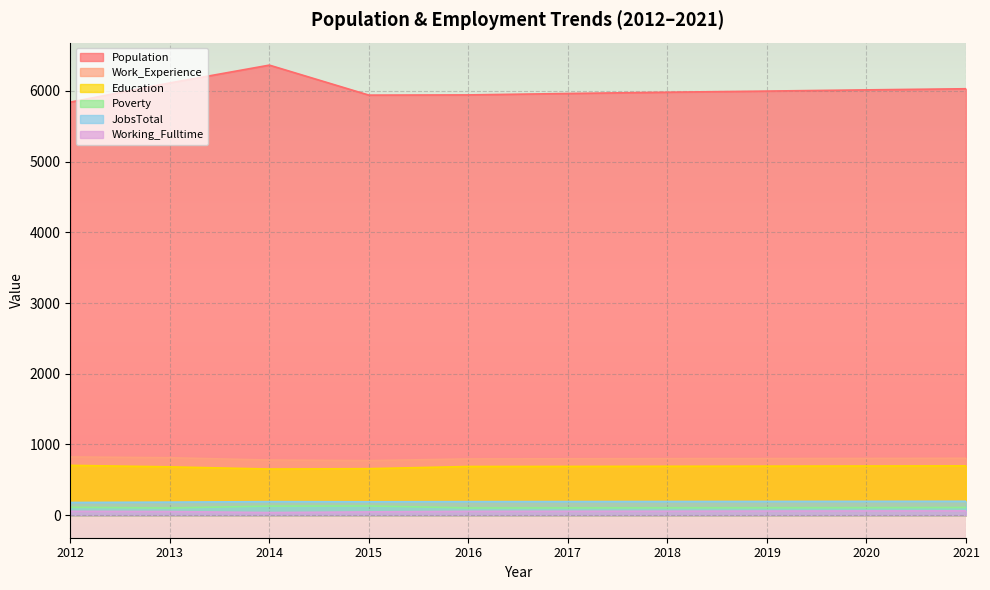

What is the value of the JobsTotal point at the 1st from the left?

180